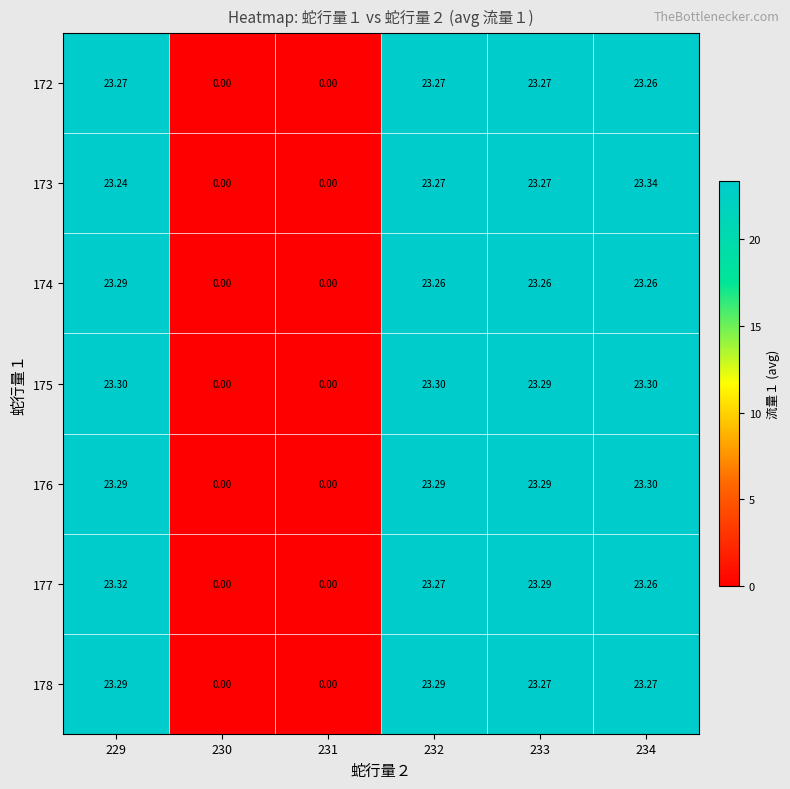

Is the value of 177 at 234 greater than the value of 172 at 231?

Yes